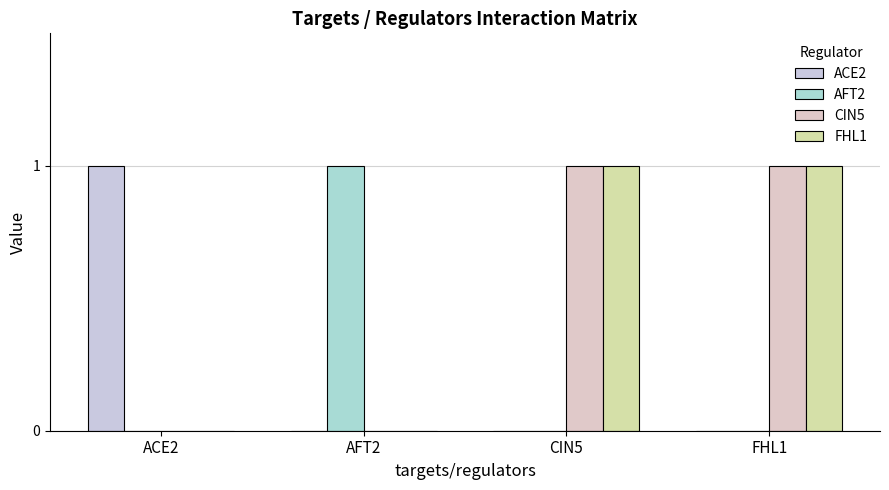

Reading left to right, transcribe all the data shown in this chart.

ACE2: 1	0	0	0
AFT2: 0	1	0	0
CIN5: 0	0	1	1
FHL1: 0	0	1	1